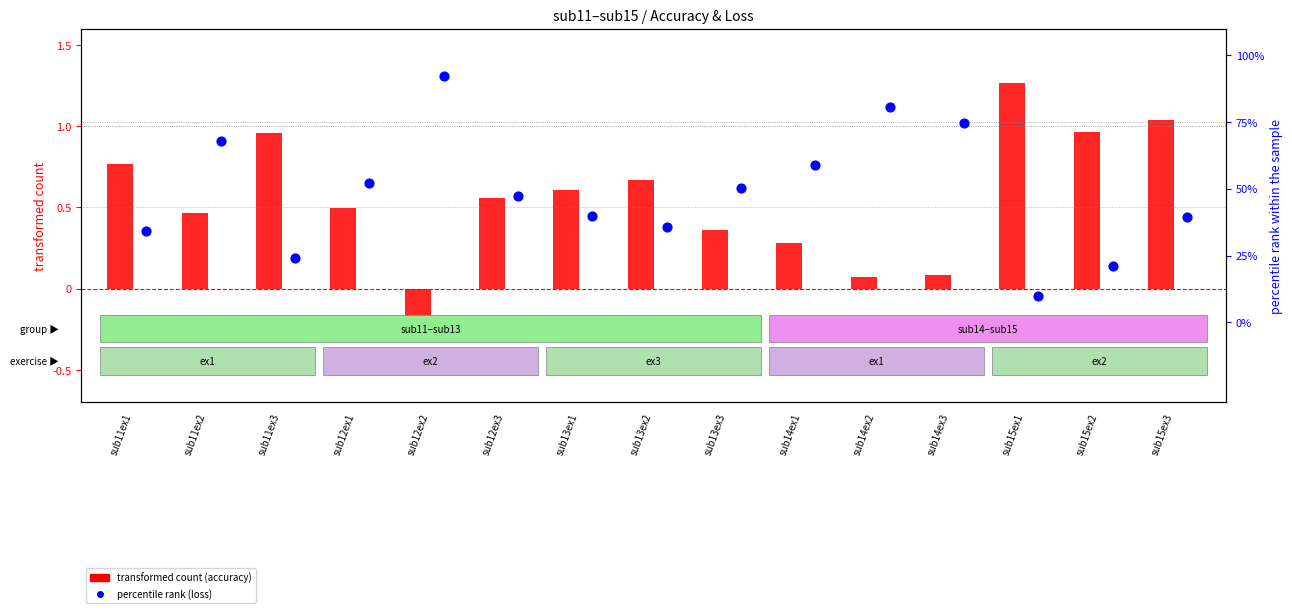

Which series reaches the maximum Y coordinate?

percentile rank (loss)